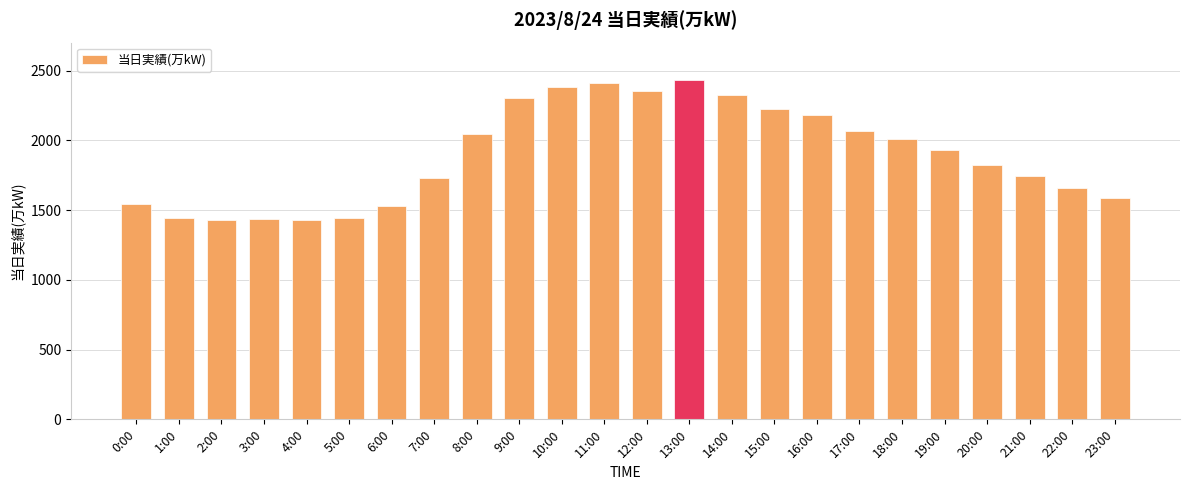

What is the minimum value shown in the chart?

1430